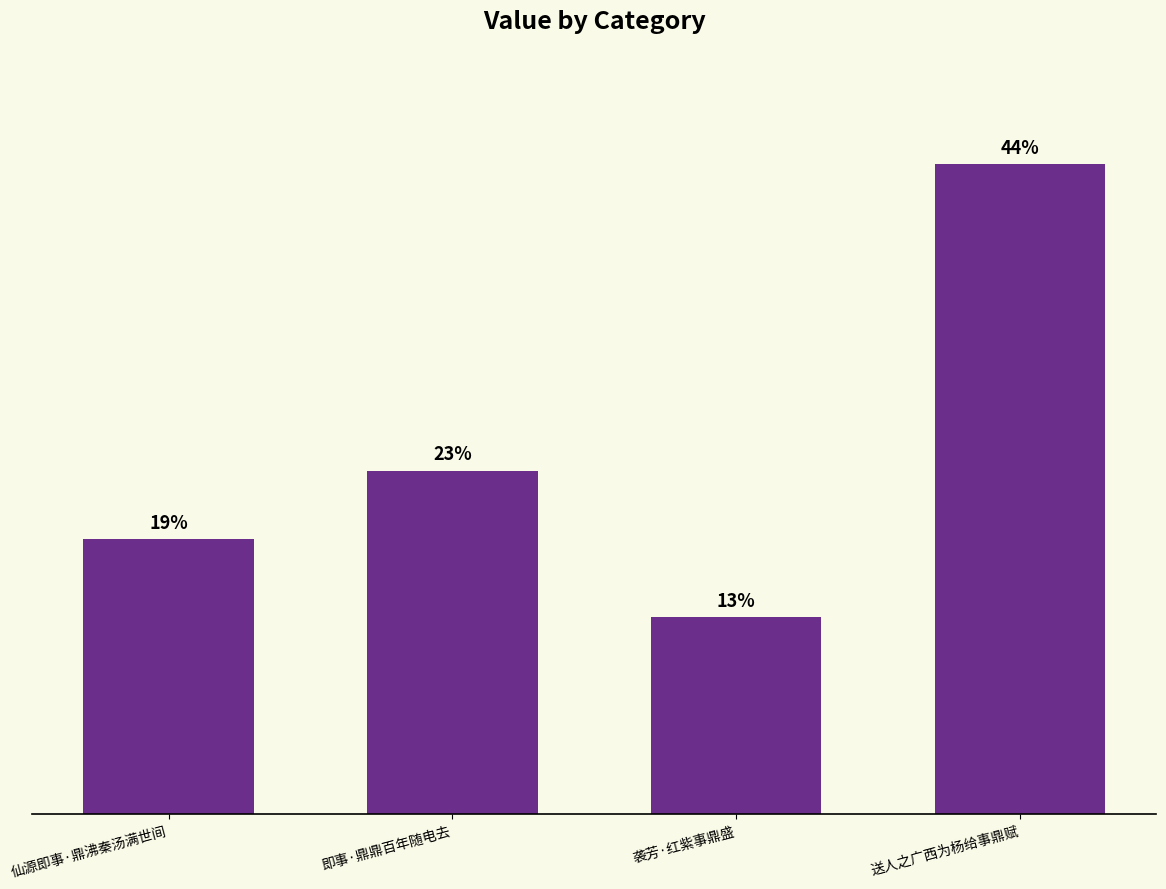

What is the difference between the values at 送人之广西为杨给事鼎赋 and 即事·鼎鼎百年随电去?

263970